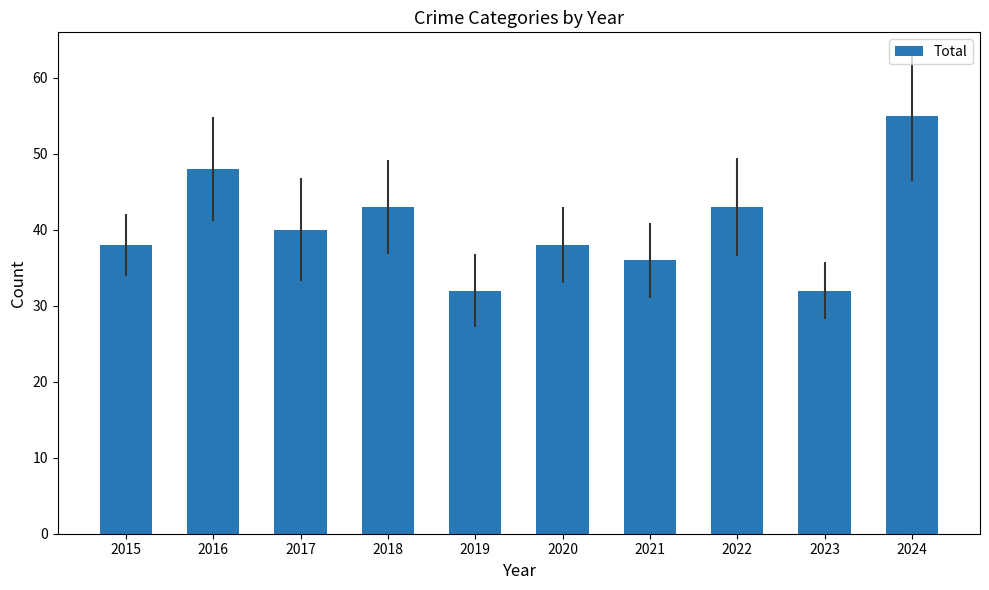

What is the value of the 10th bar from the left?

55